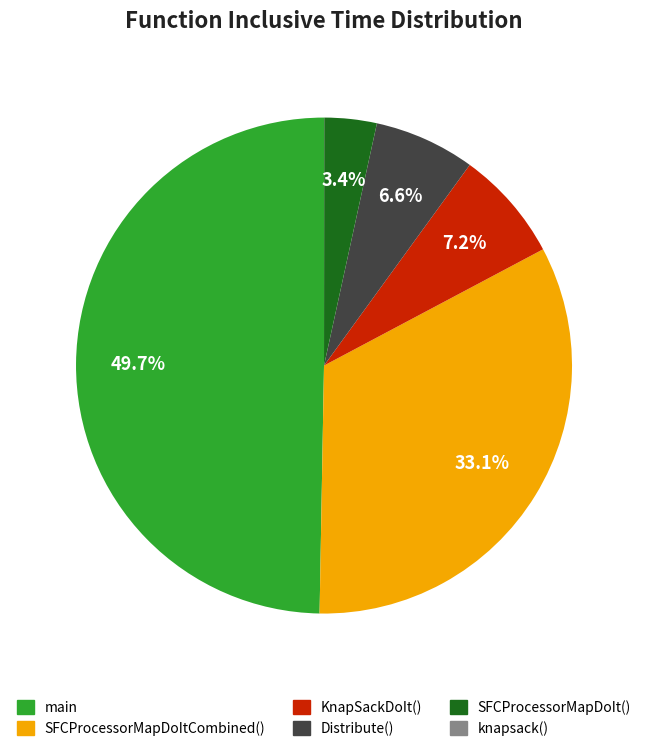

Combined, do SFCProcessorMapDoItCombined() and KnapSackDoIt() account for over 50%?

No